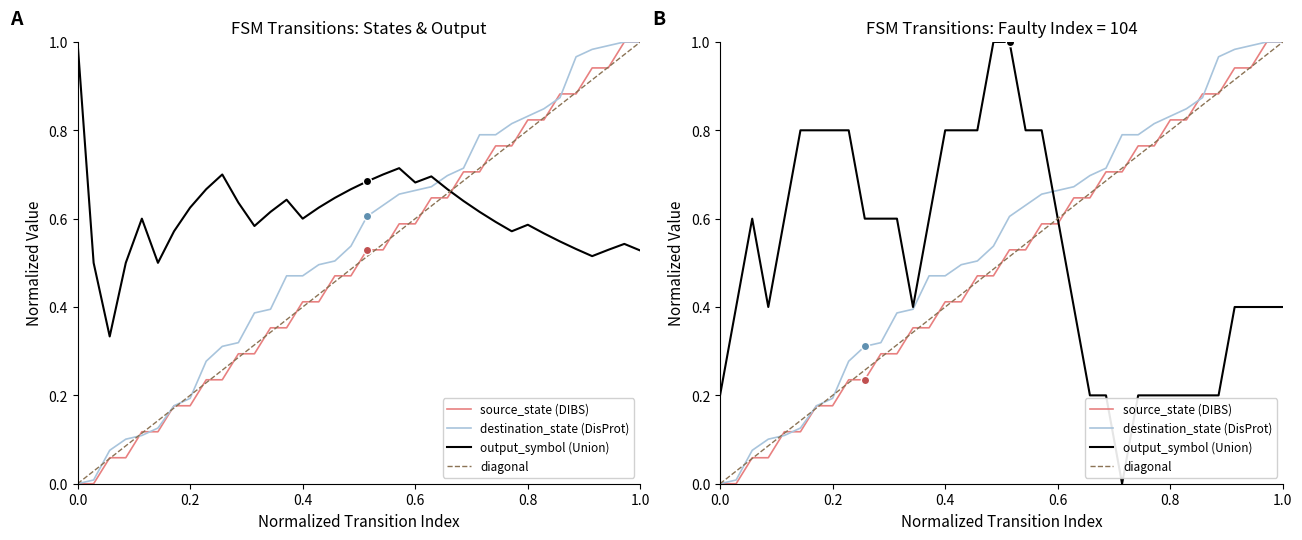

Is it true that source_state (DIBS) equals 0.2 at 19?

False